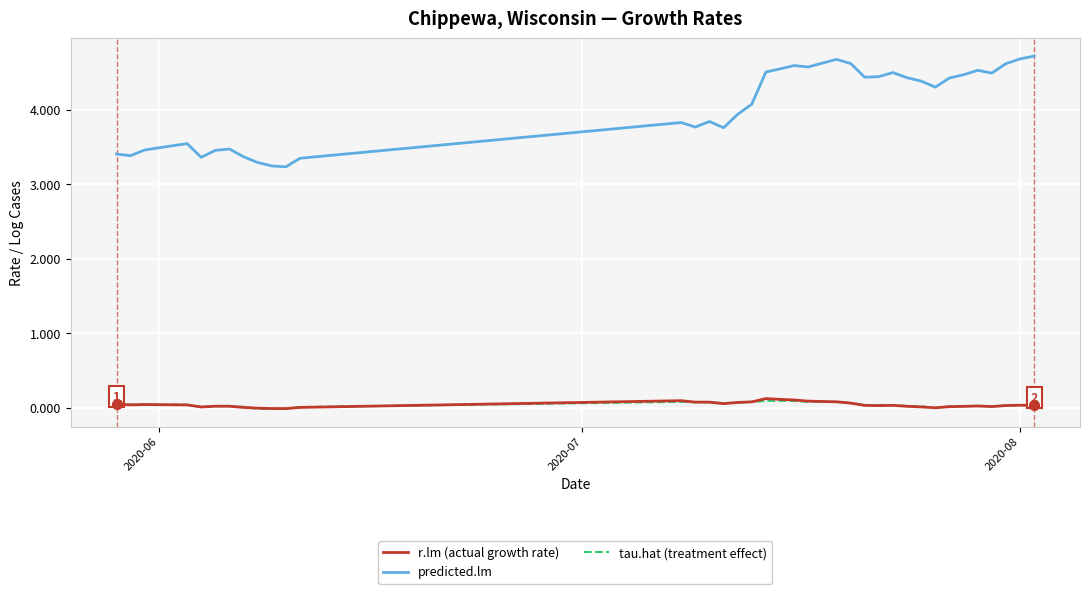

Which series has the largest range (max minus min)?

predicted.lm